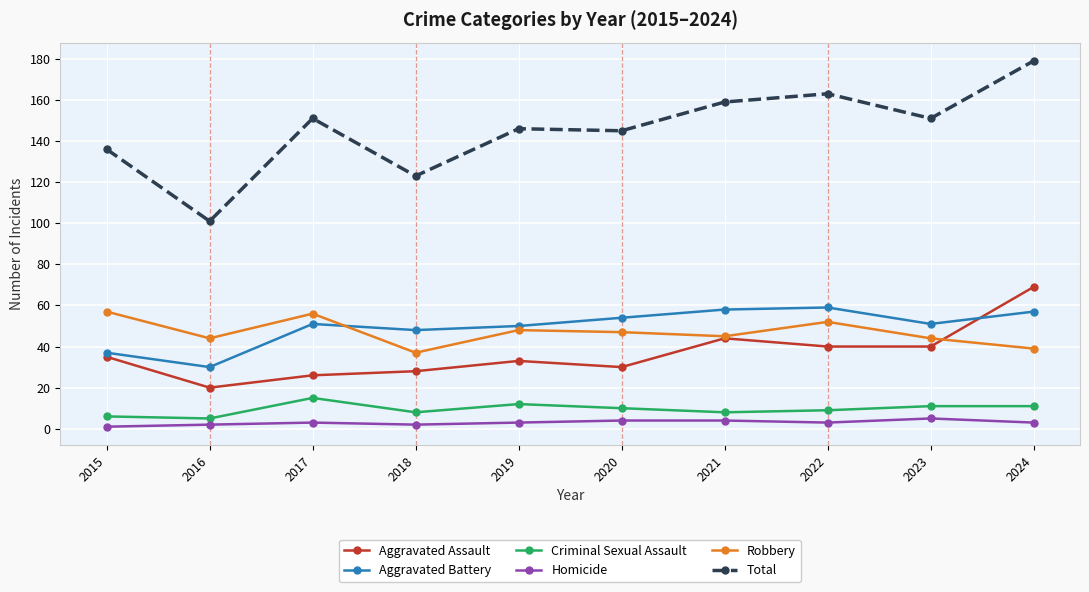

At which category is the sum across all series the highest?

2024